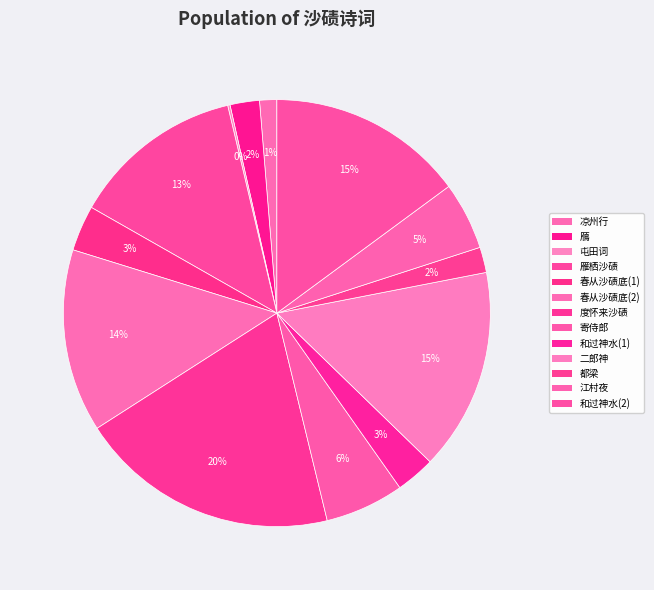

Does 度怀来沙碛 account for over 50% of the chart?

No